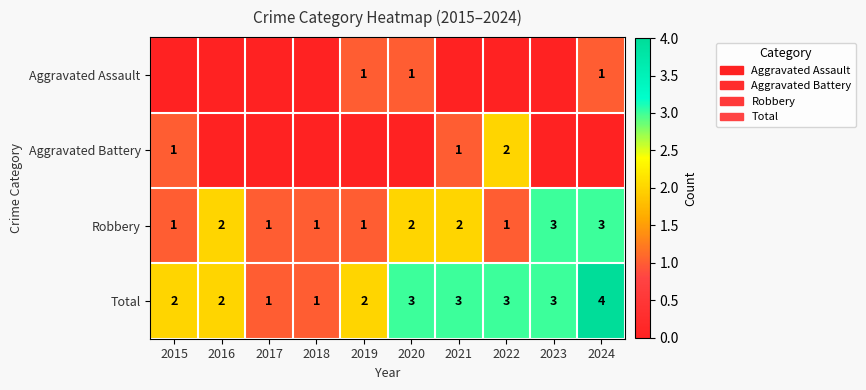

How many values in the Robbery series are below 2?

5